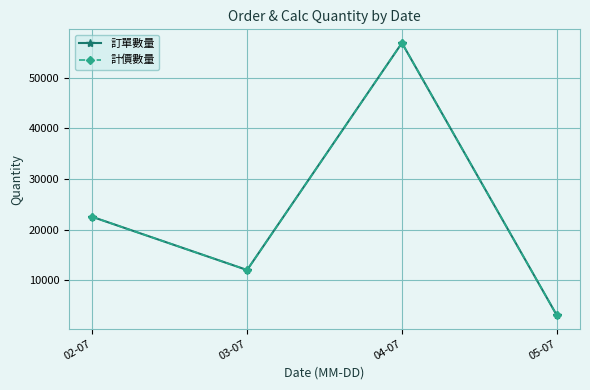

List the series in order of their peak value, highest first.

訂單數量, 計價數量